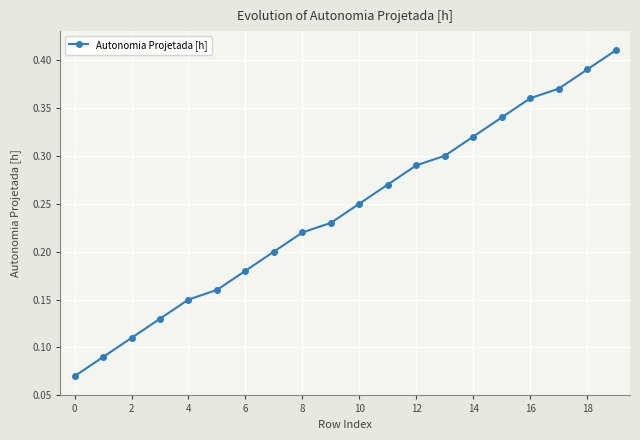

Does the chart display data point markers on the line(s)?

Yes